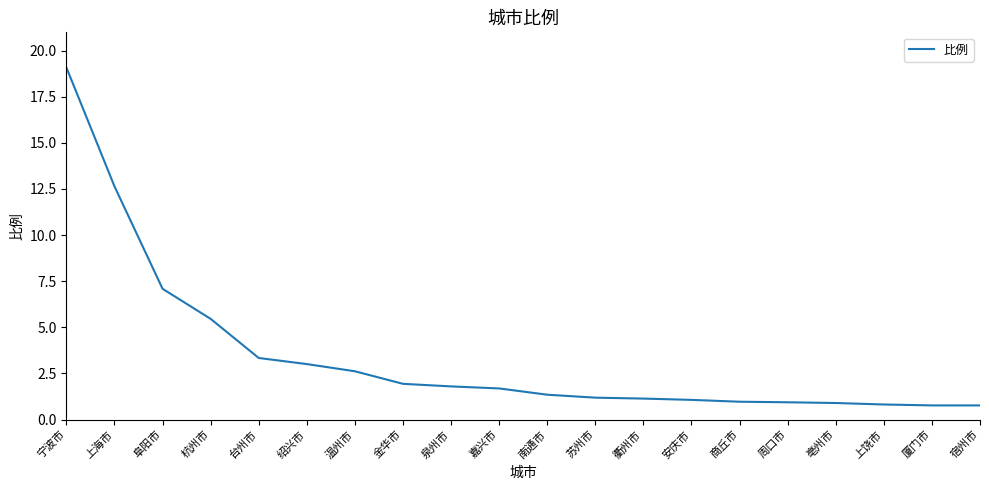

What is the change in value from 杭州市 to 亳州市?

-4.6